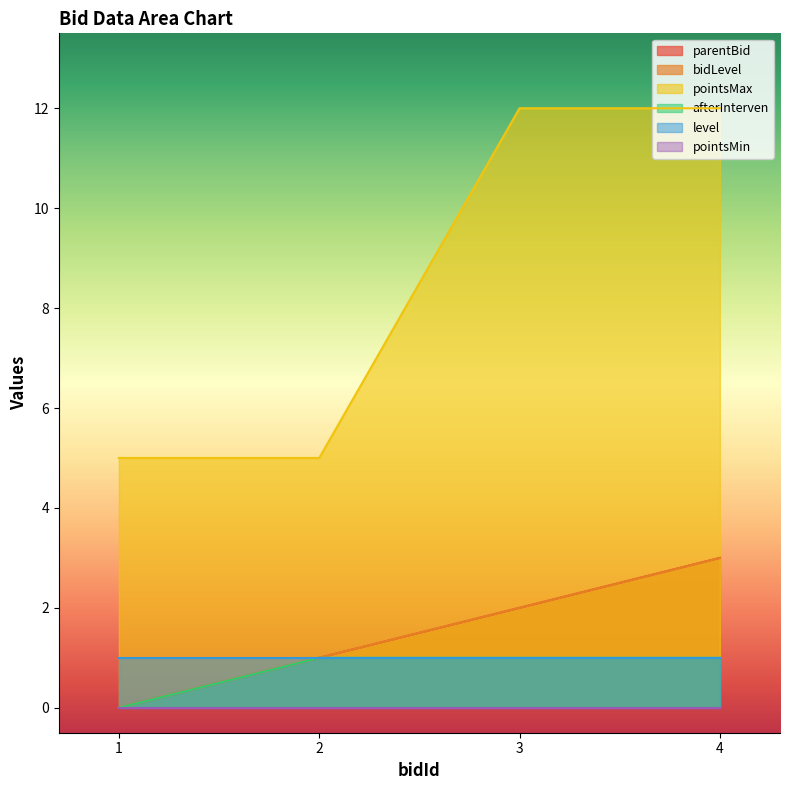

True or false: pointsMax and bidLevel cross at least once.

False